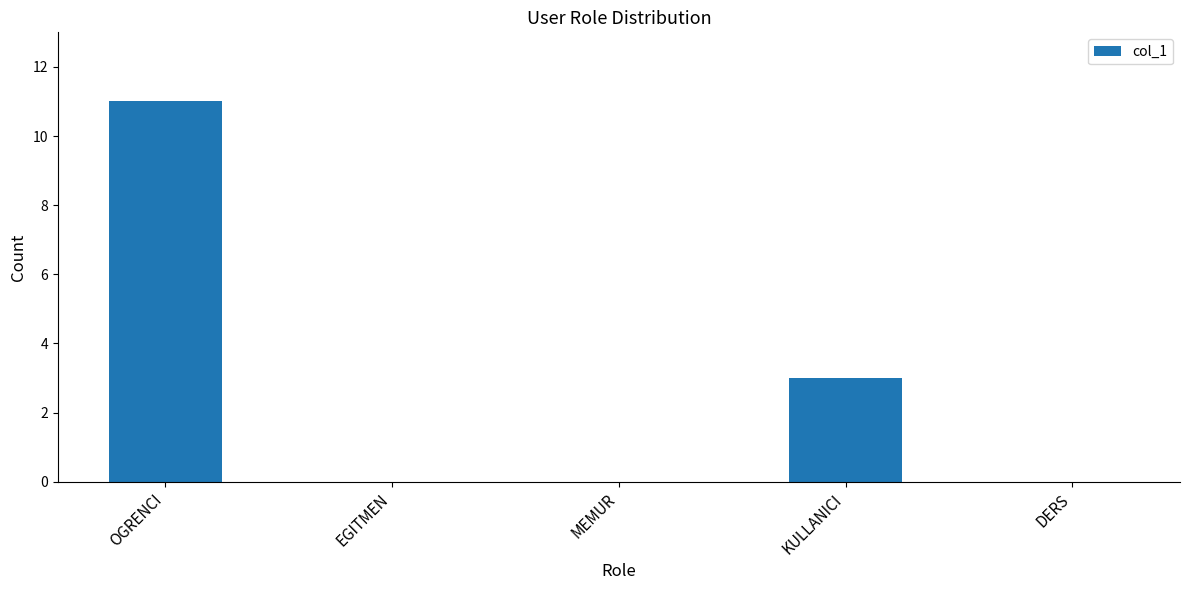

What is the maximum value shown in the chart?

11